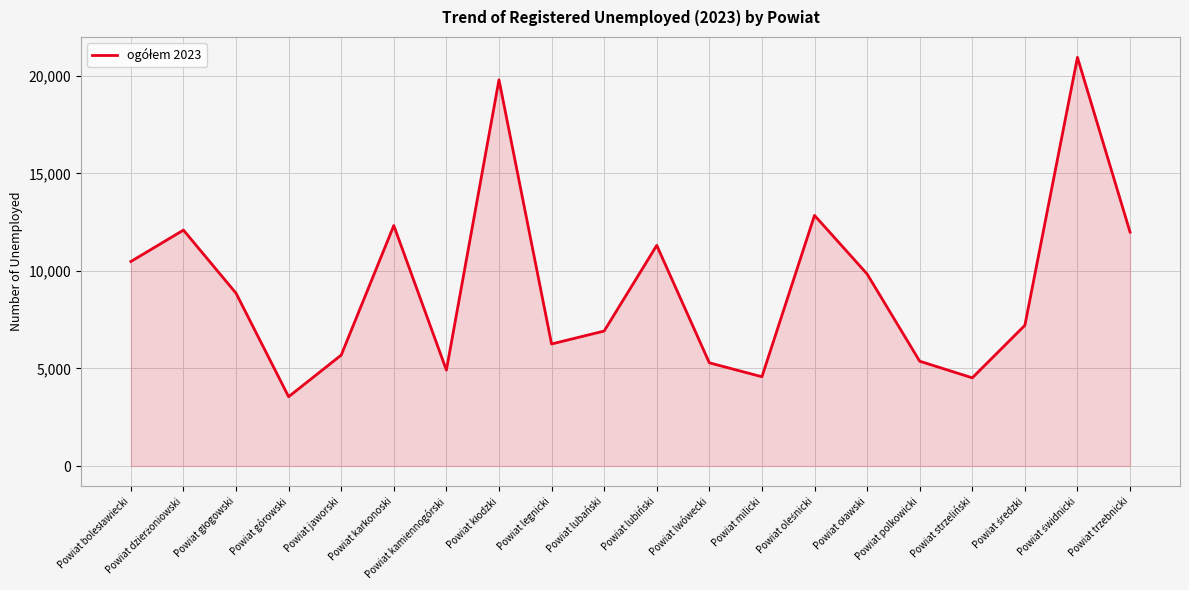

The chart shows a value of 7746 at Powiat jaworski. True or false?

False